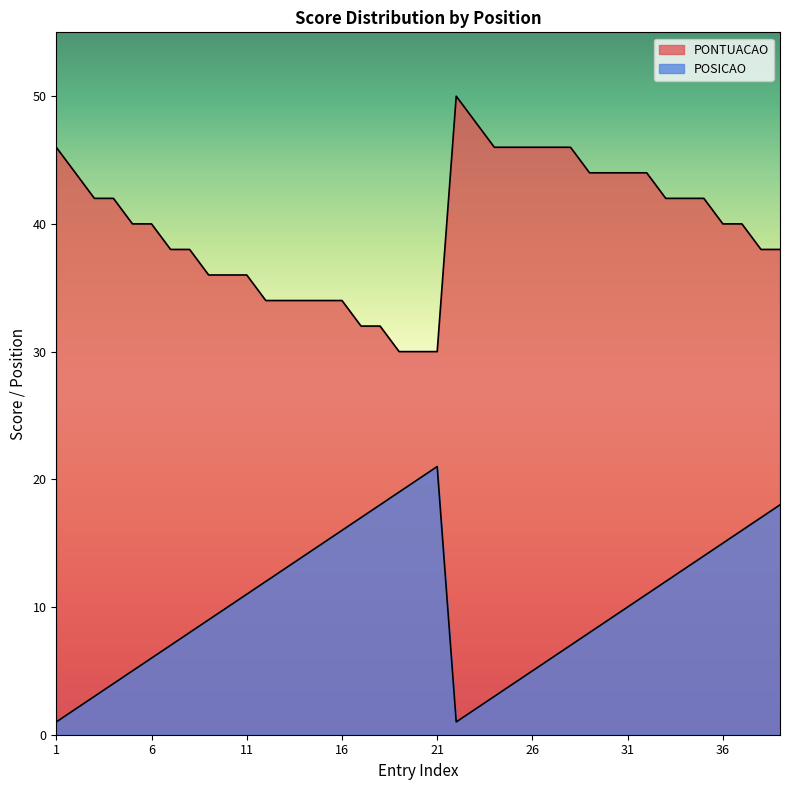

What is the approximate value of PONTUACAO at 33, to the nearest 10?

40